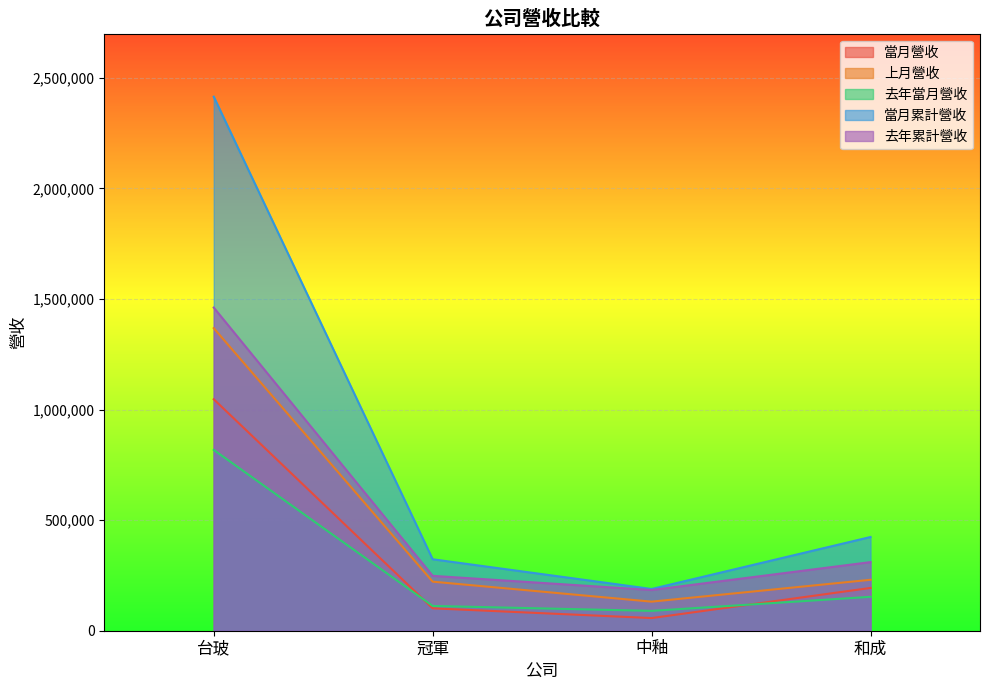

What is the average value of the 當月營收 series?

349633